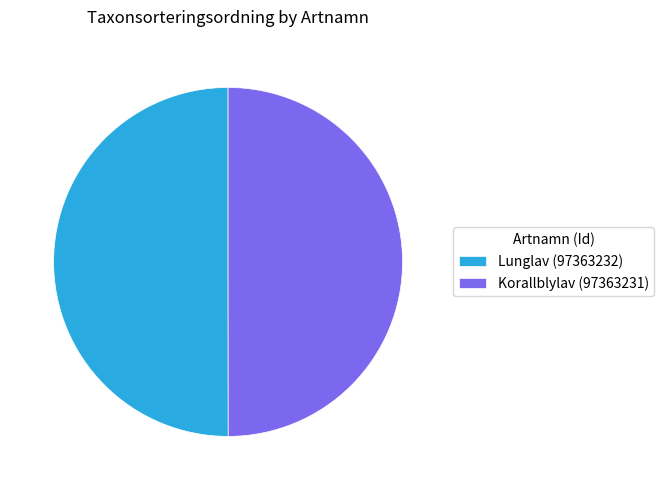

Do Lunglav (97363232) and Korallblylav (97363231) together represent more than half of the pie?

Yes